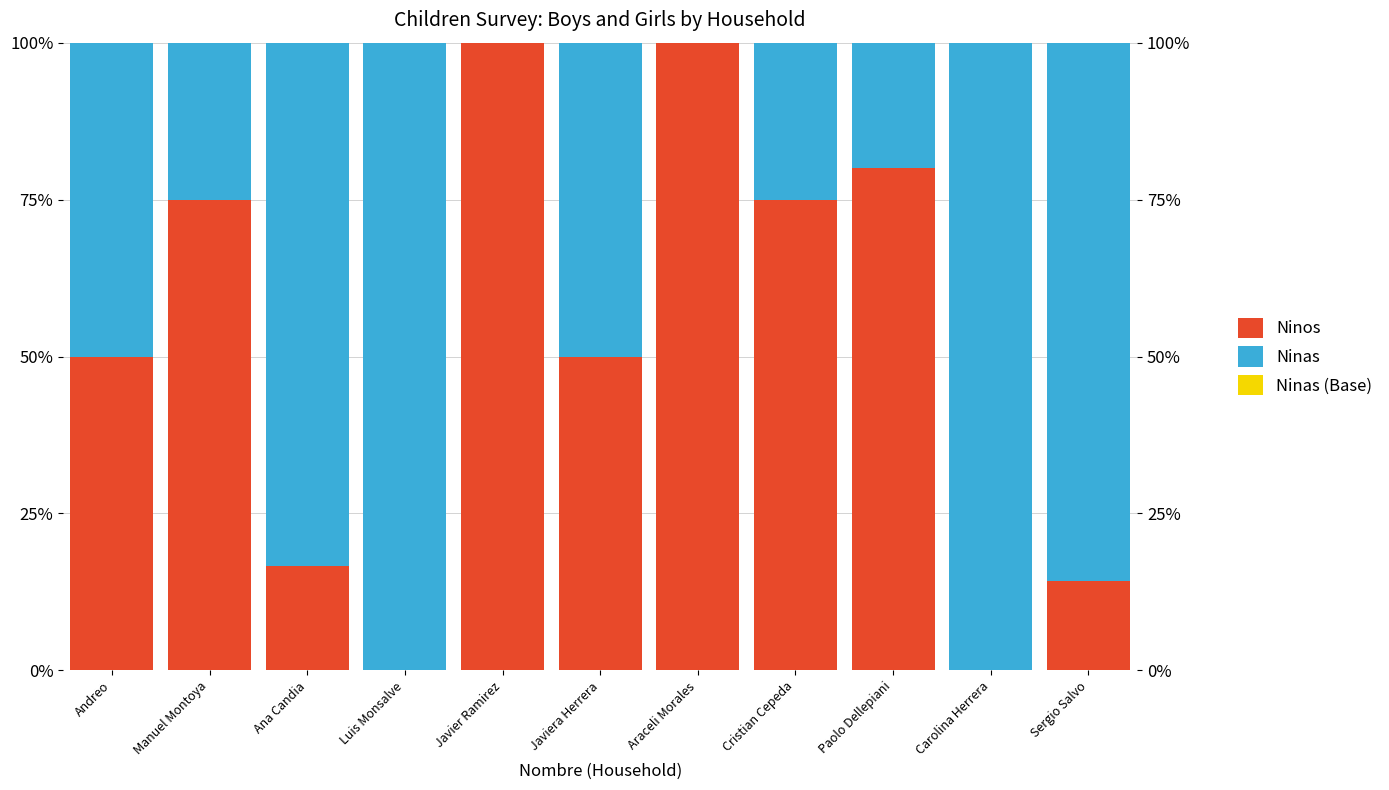

Reading right to left, transcribe all the data shown in this chart.

Ninas (Base): Sergio Salvo=0.0	Carolina Herrera=0.0	Paolo Dellepiani=0.0	Cristian Cepeda=0.0	Araceli Morales=0.0	Javiera Herrera=0.0	Javier Ramirez=0.0	Luis Monsalve=0.0	Ana Candia=0.0	Manuel Montoya=0.0	Andreo=0.0
Ninas: Sergio Salvo=85.7	Carolina Herrera=100.0	Paolo Dellepiani=20.0	Cristian Cepeda=25.0	Araceli Morales=0.0	Javiera Herrera=50.0	Javier Ramirez=0.0	Luis Monsalve=100.0	Ana Candia=83.3	Manuel Montoya=25.0	Andreo=50.0
Ninos: Sergio Salvo=14.3	Carolina Herrera=0.0	Paolo Dellepiani=80.0	Cristian Cepeda=75.0	Araceli Morales=100.0	Javiera Herrera=50.0	Javier Ramirez=100.0	Luis Monsalve=0.0	Ana Candia=16.7	Manuel Montoya=75.0	Andreo=50.0